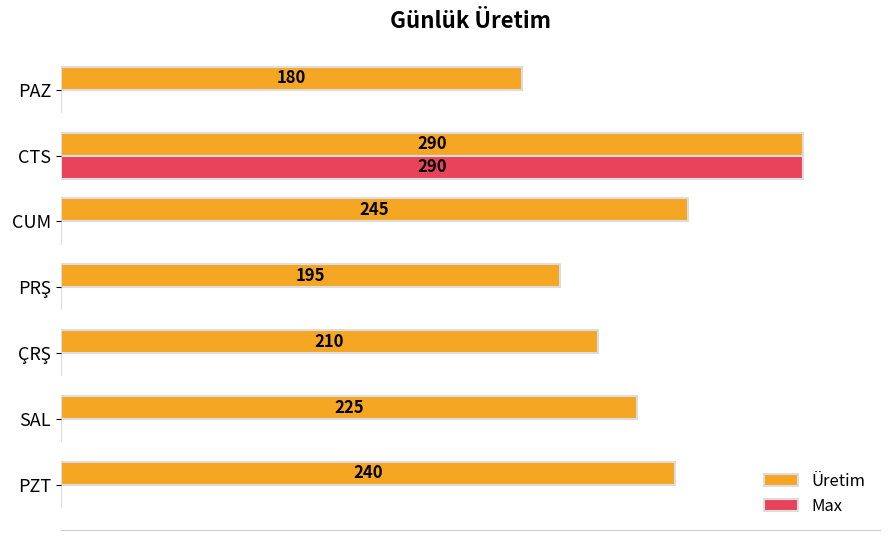

Which series changed the most between CTS and PAZ?

Max